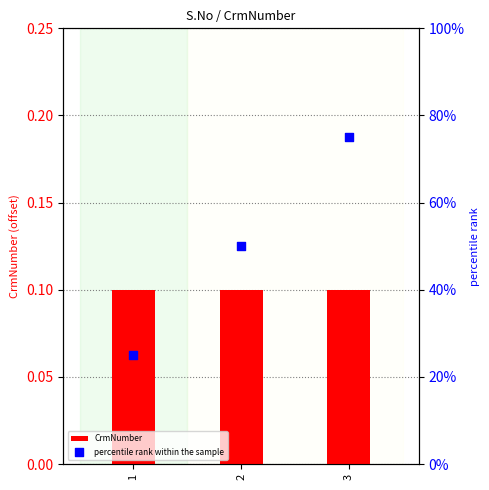

What is the total value across all series at 1?

25.1